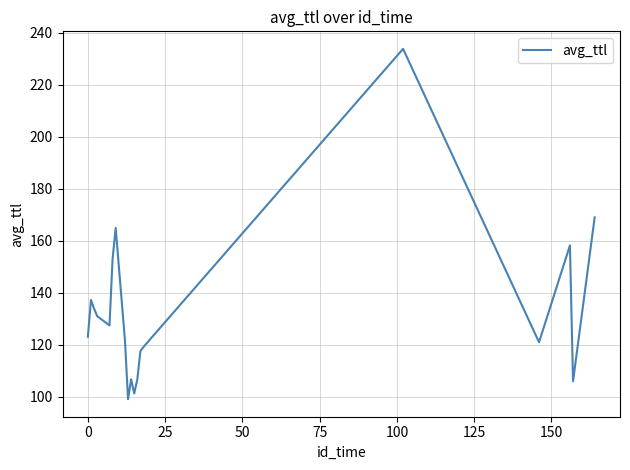

What is the sum of all values?

2531.1